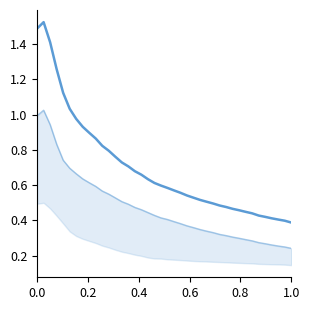

True or false: loss has more than 2 interior local peaks.

False